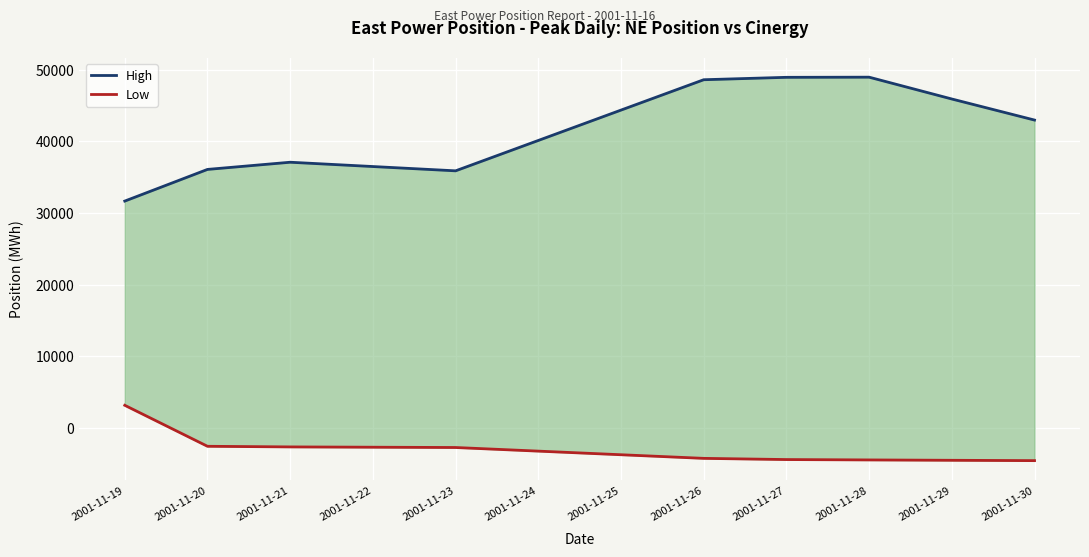

True or false: High has more than 1 points higher than both neighbors.

True